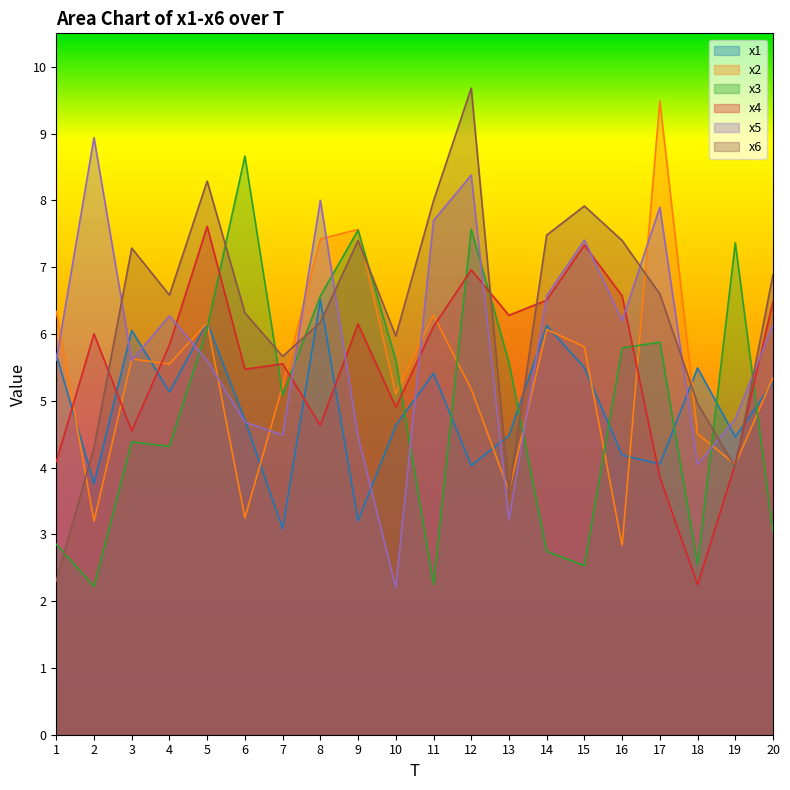

How many intersections are there between x6 and x3?

9